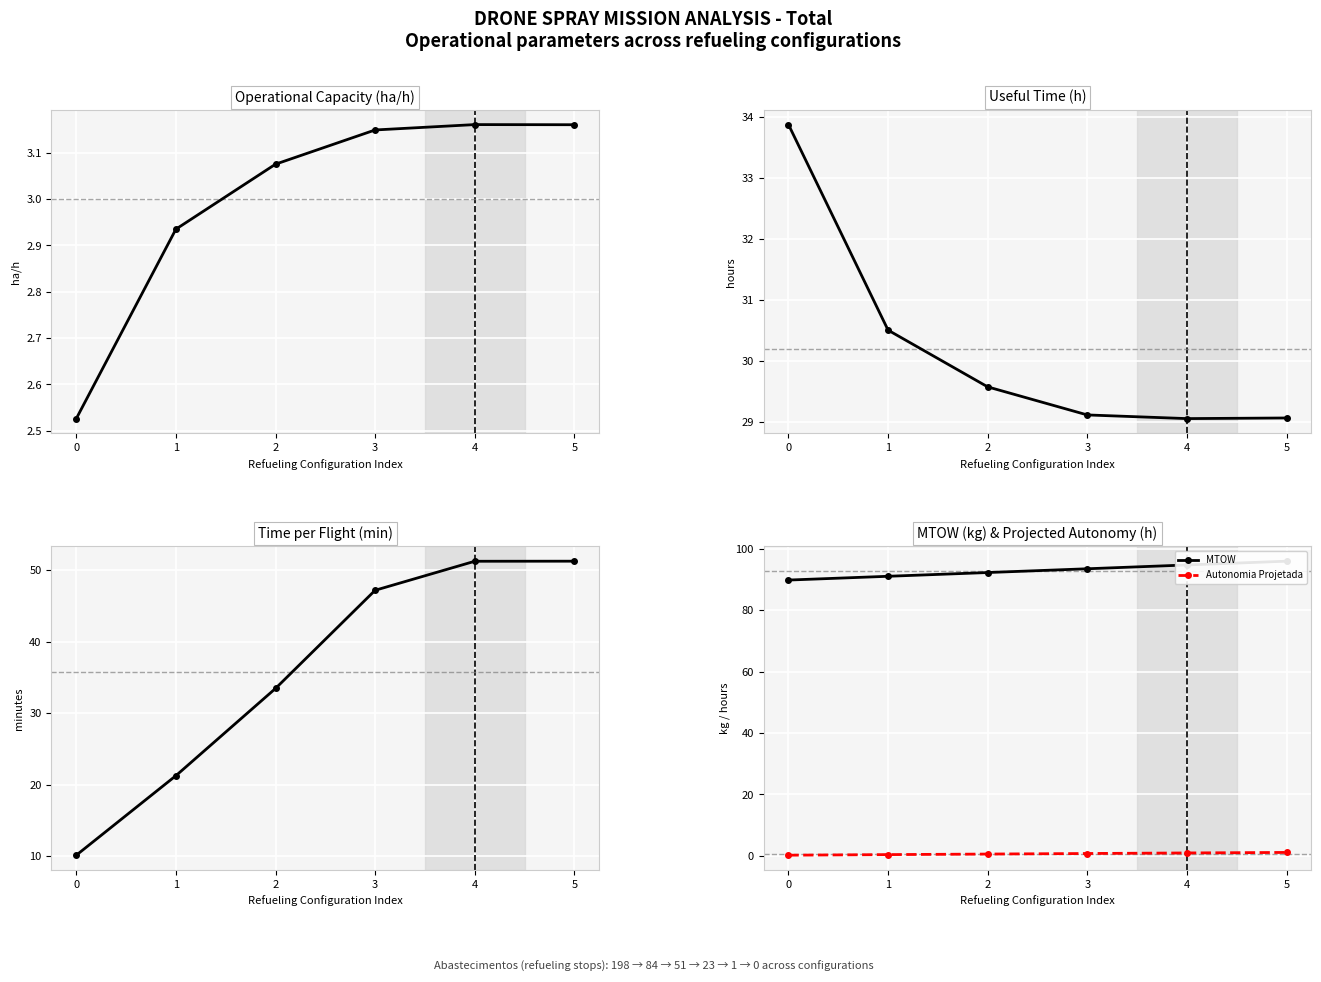

True or false: Tempo util and Autonomia Projetada cross at least once.

False